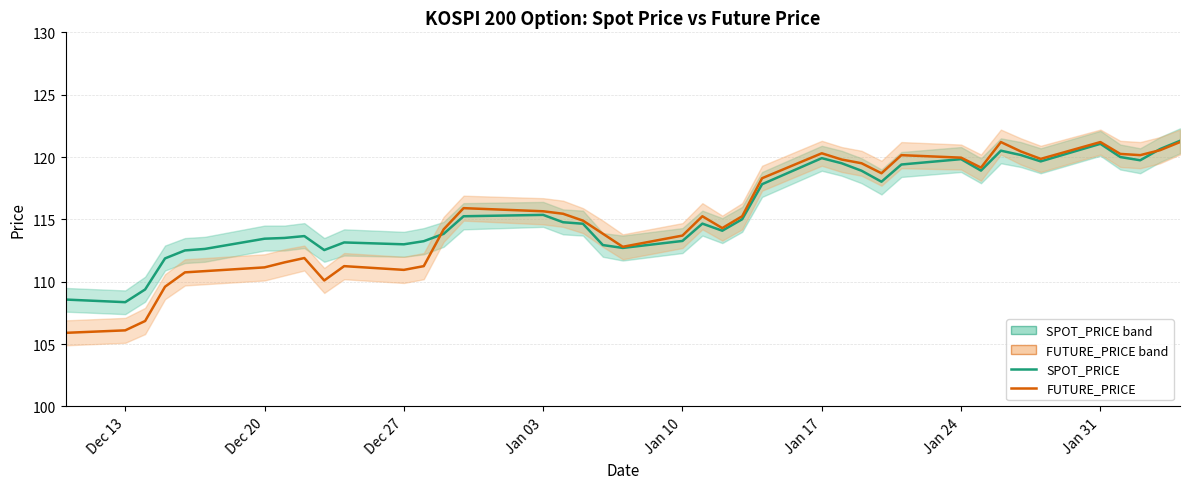

What are all the series names shown in the legend?

SPOT_PRICE, FUTURE_PRICE